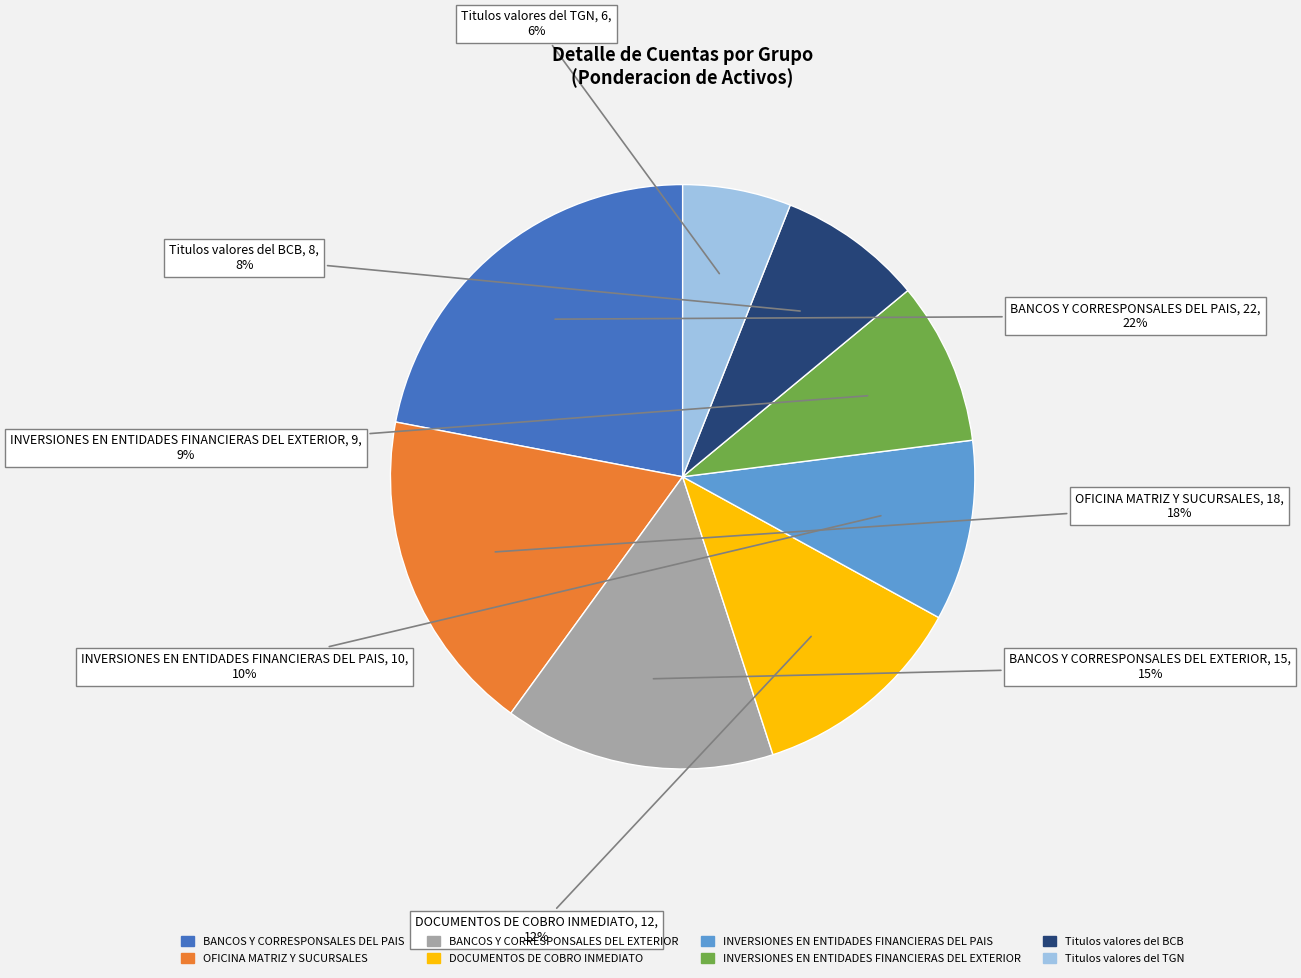

To the nearest percent, what is the average slice percentage?

12%